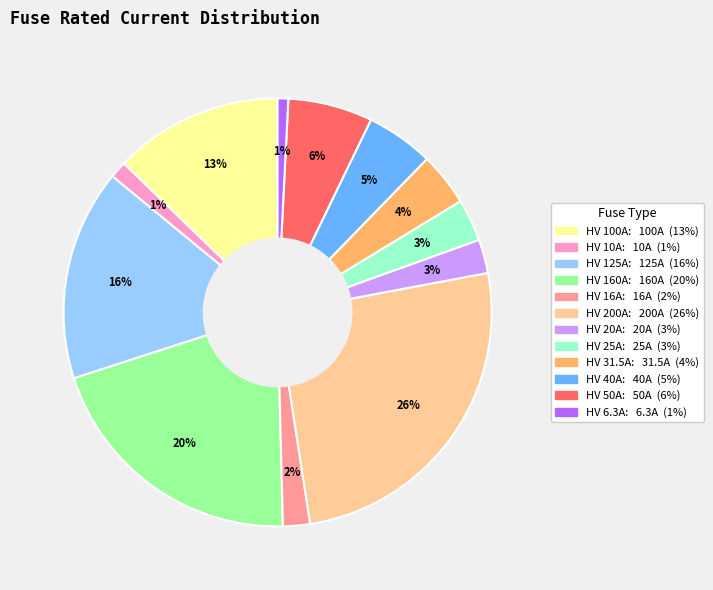

Which slice is the largest?

HV 200A